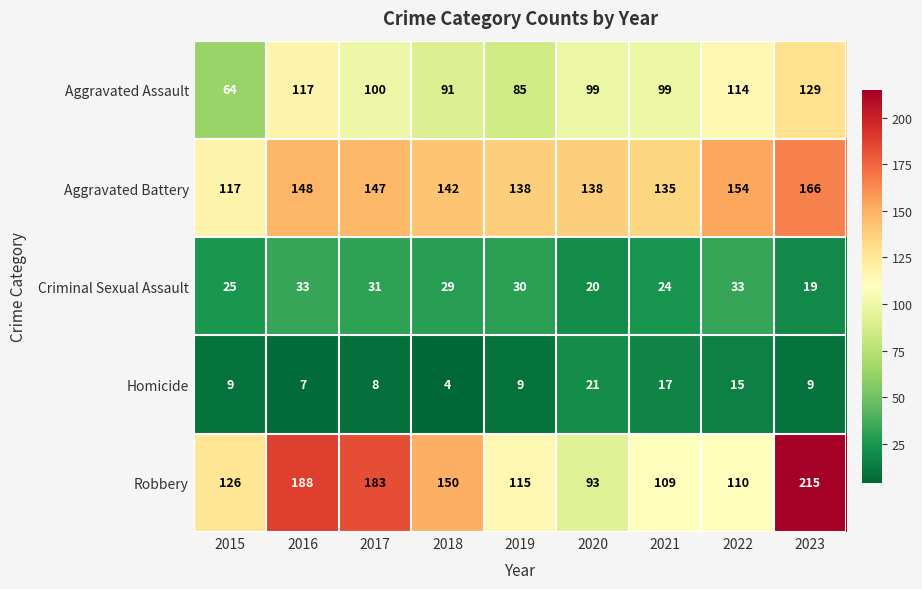

What is the approximate value of Robbery at 2022, to the nearest 50?

100